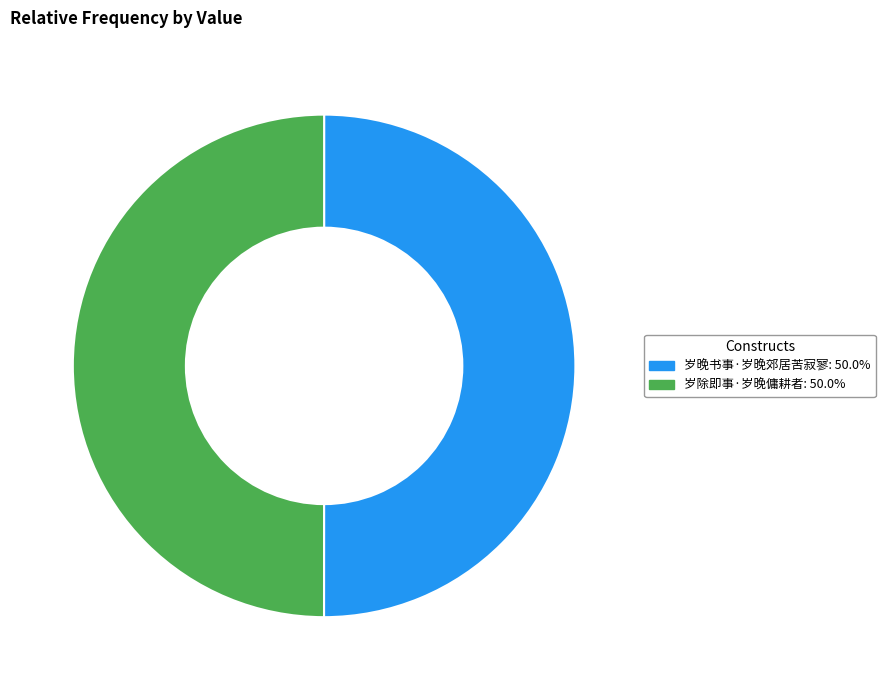

What is the ratio of the value at 岁晚书事·岁晚郊居苦寂寥 to the value at 岁除即事·岁晚傭耕者?

1.0